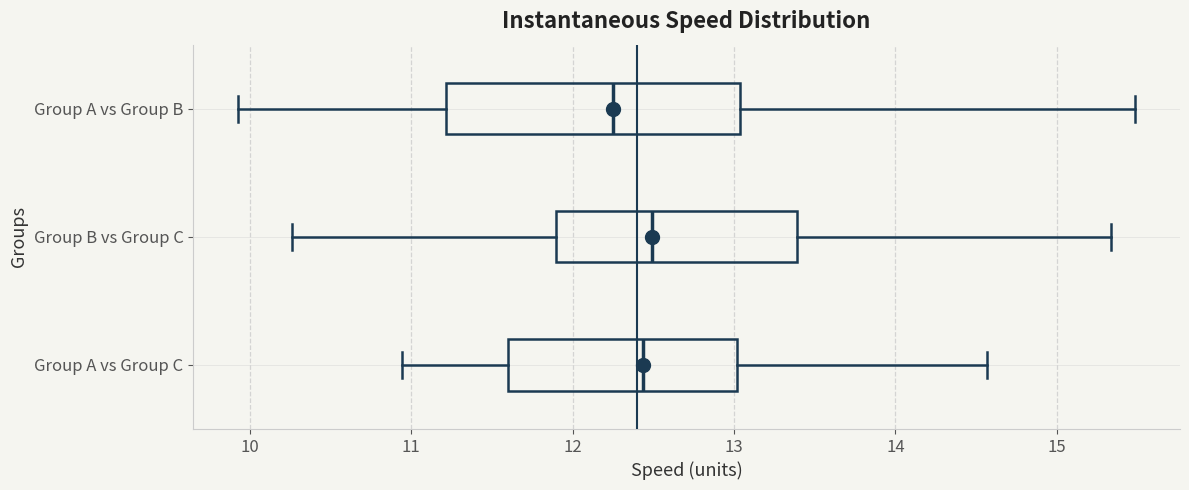

Where does the median line of the box for Group A vs Group B sit on the x-axis? The values are not printed on the chart, so give them approximately, as read against the axis.

12.3